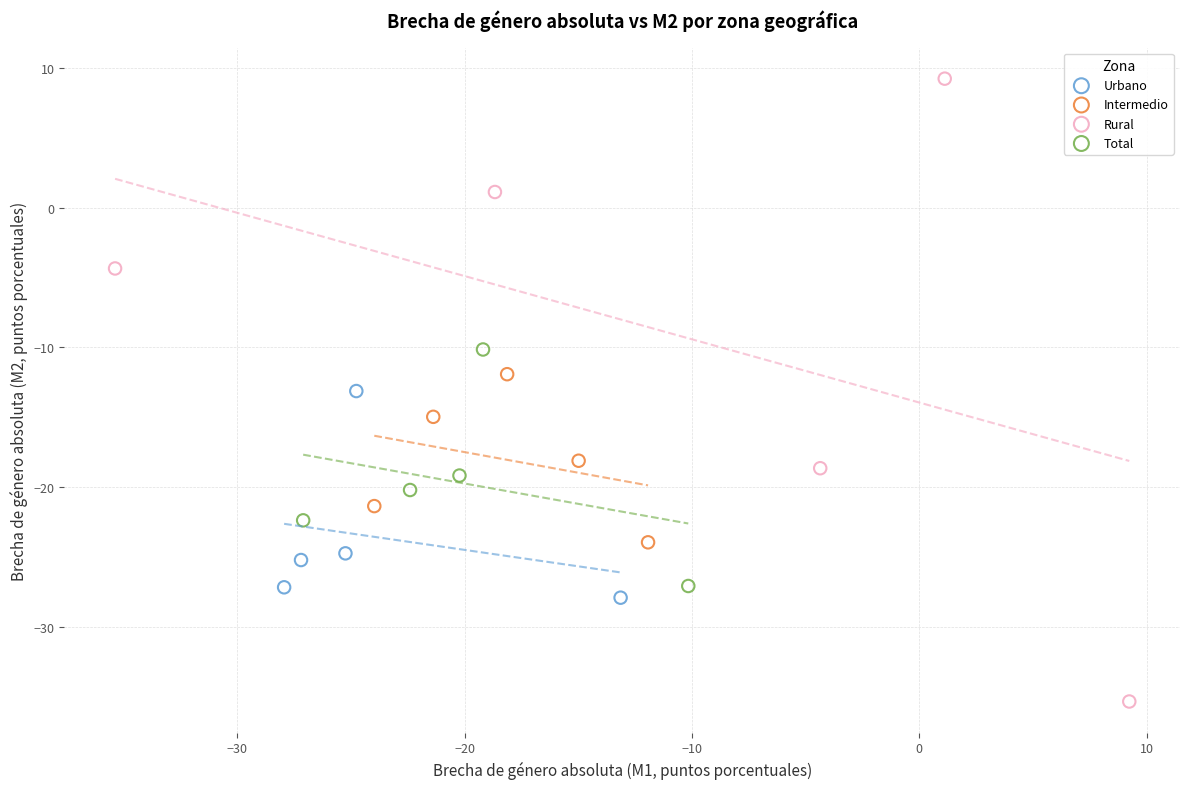

Which series reaches the minimum Y coordinate?

Rural